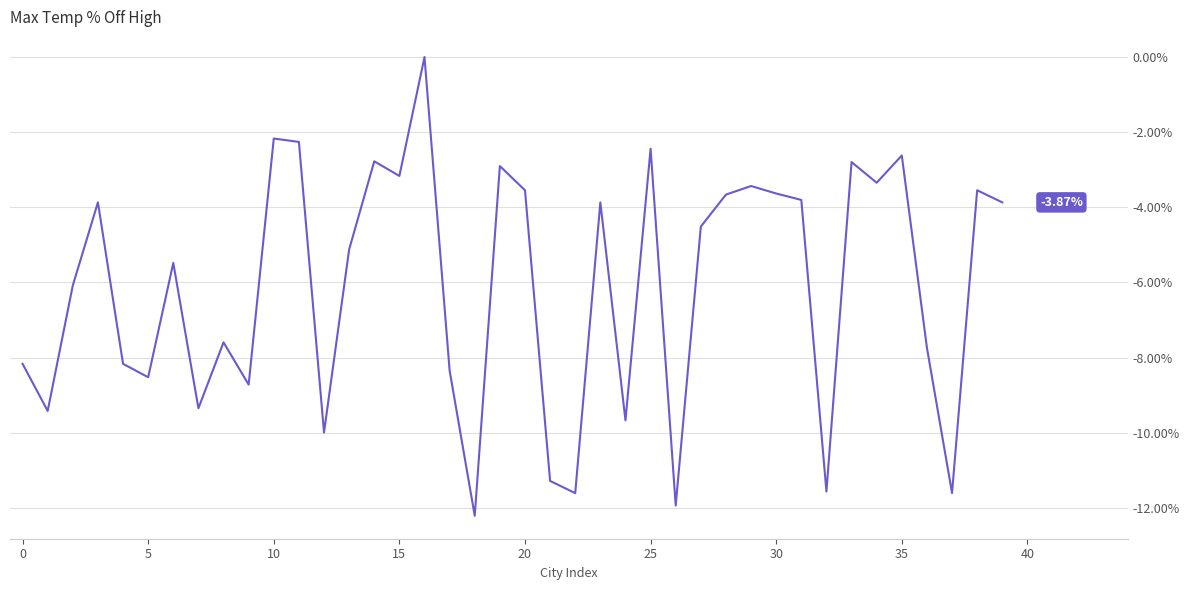

True or false: the data has more than 1 interior local peaks.

True